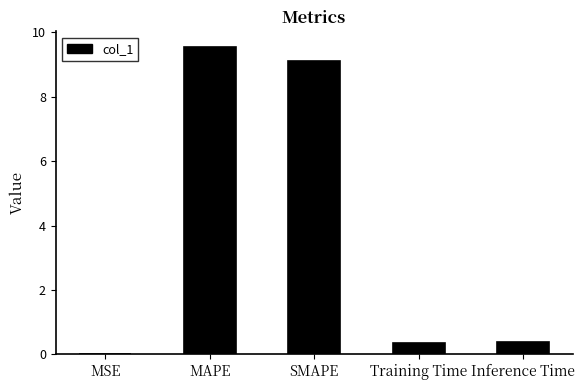

Between MAPE and SMAPE, which is larger?

MAPE